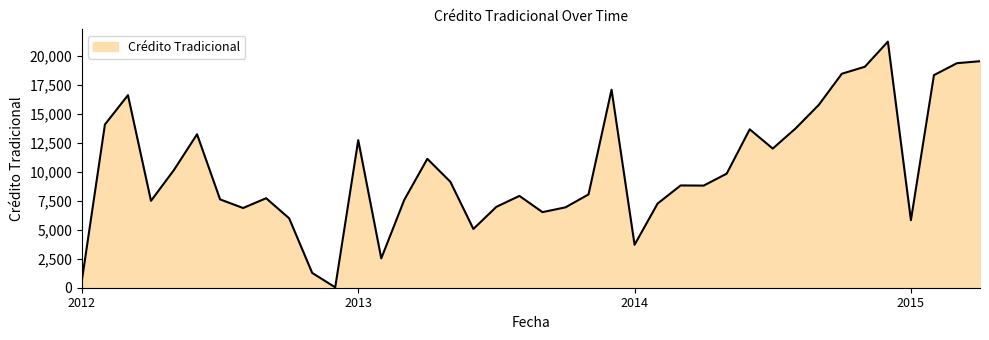

What is the difference between the maximum and minimum values?

21188